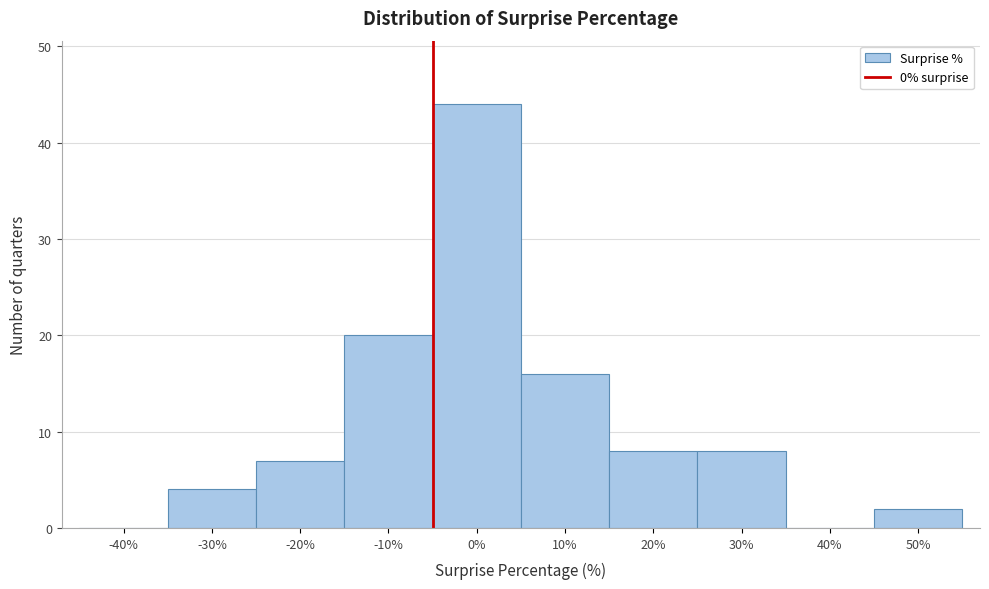

Reading right to left, extract all data points from this chart.

50%=2	40%=0	30%=8	20%=8	10%=16	0%=44	-10%=20	-20%=7	-30%=4	-40%=0